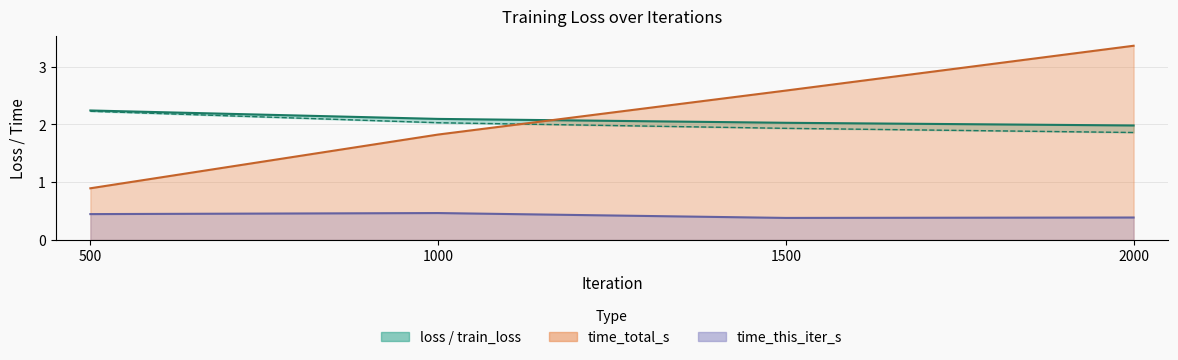

What is the difference between the time_this_iter_s values at 500 and 2000?

0.1